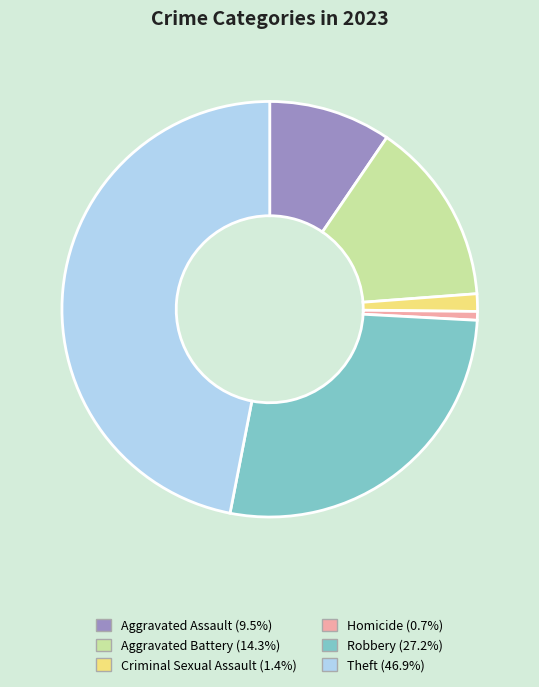

Rank the categories by value from highest to lowest.

Theft, Robbery, Aggravated Battery, Aggravated Assault, Criminal Sexual Assault, Homicide